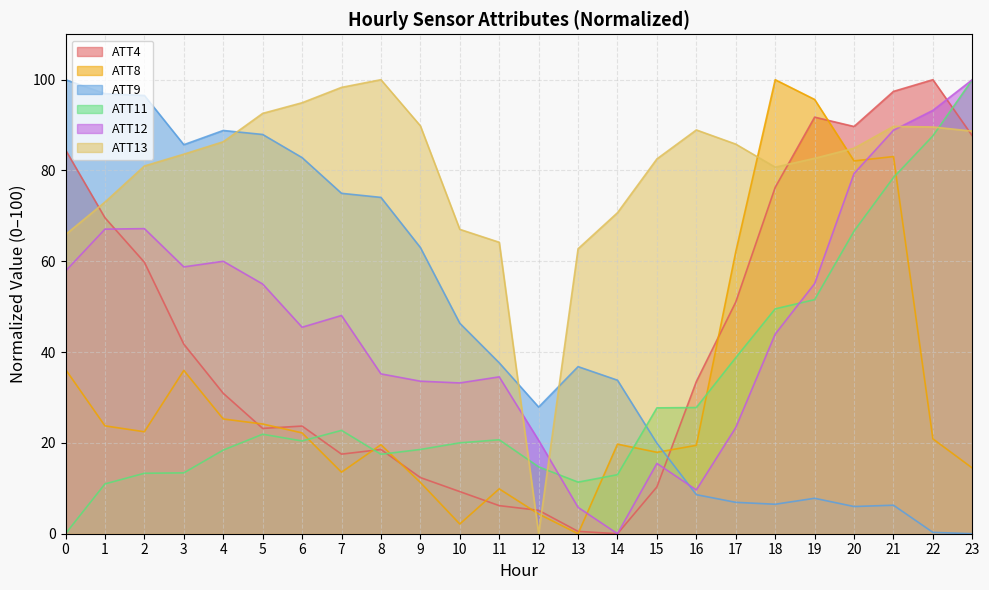

Does the chart have visible grid lines?

Yes